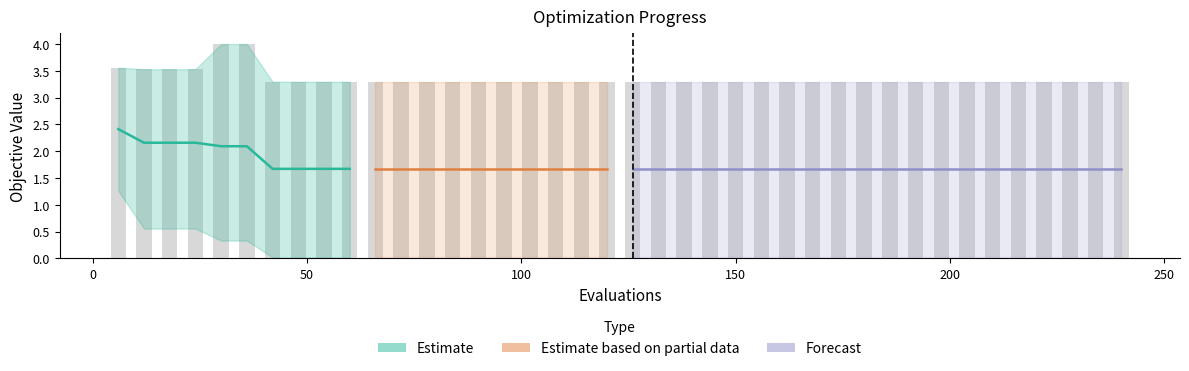

Reading left to right, transcribe all the data shown in this chart.

mean: 2.4	2.2	2.2	2.2	2.1	2.1	1.7	1.7	1.7	1.7	1.7	1.7	1.7	1.7	1.7	1.7	1.7	1.7	1.7	1.7	1.7	1.7	1.7	1.7	1.7	1.7	1.7	1.7	1.7	1.7	1.7	1.7	1.7	1.7	1.7	1.7	1.7	1.7	1.7	1.7
best: 1.3	0.6	0.6	0.6	0.3	0.3	0.0	0.0	0.0	0.0	0.0	0.0	0.0	0.0	0.0	0.0	0.0	0.0	0.0	0.0	0.0	0.0	0.0	0.0	0.0	0.0	0.0	0.0	0.0	0.0	0.0	0.0	0.0	0.0	0.0	0.0	0.0	0.0	0.0	0.0
worst: 3.6	3.5	3.5	3.5	4.0	4.0	3.3	3.3	3.3	3.3	3.3	3.3	3.3	3.3	3.3	3.3	3.3	3.3	3.3	3.3	3.3	3.3	3.3	3.3	3.3	3.3	3.3	3.3	3.3	3.3	3.3	3.3	3.3	3.3	3.3	3.3	3.3	3.3	3.3	3.3
success num: 0.0	0.0	0.0	0.0	0.0	0.0	1.0	1.0	1.0	1.0	1.0	1.0	1.0	1.0	1.0	1.0	1.0	1.0	1.0	1.0	1.0	1.0	1.0	1.0	1.0	1.0	1.0	1.0	1.0	1.0	1.0	1.0	1.0	1.0	1.0	1.0	1.0	1.0	1.0	1.0